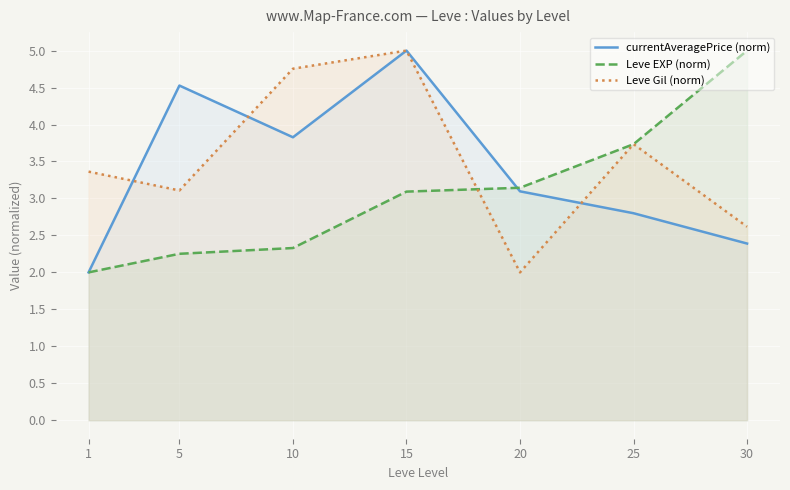

The value of Leve EXP (norm) at 15 is 3.1. True or false?

True